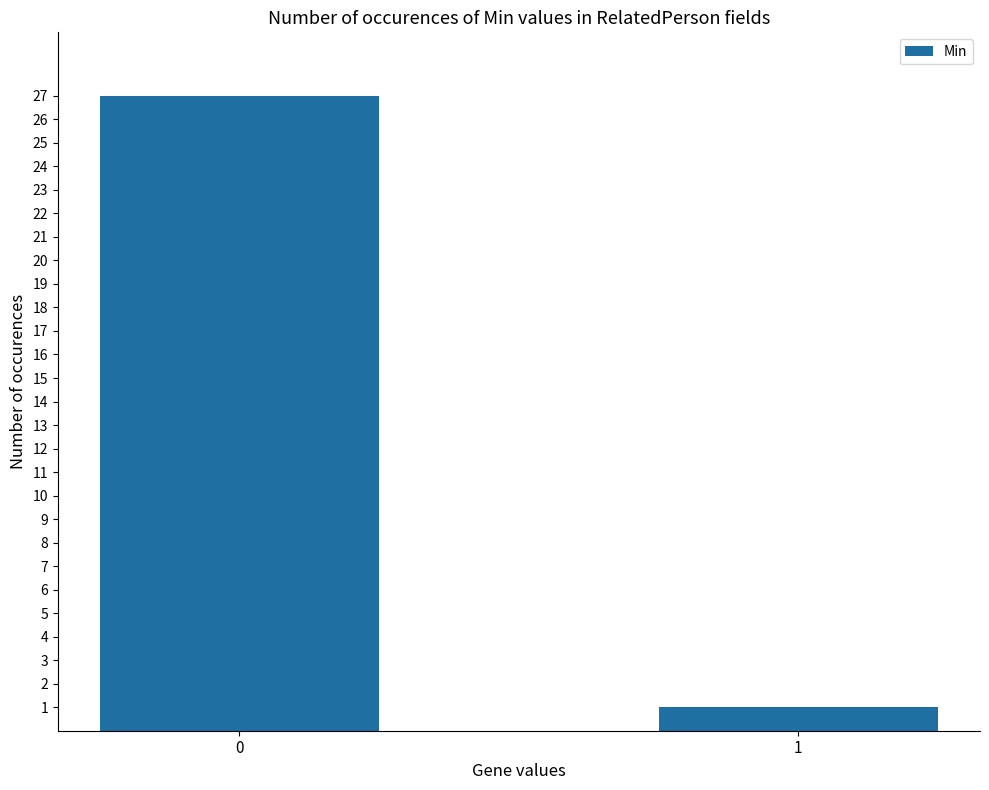

Does the chart contain stacked bars?

No